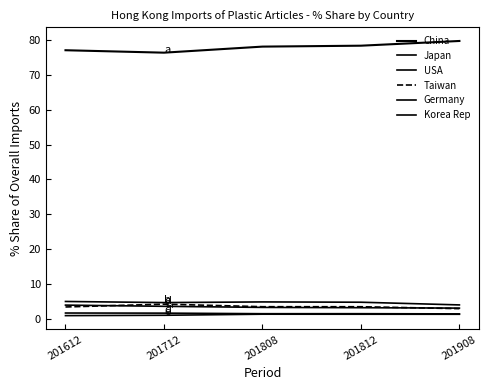

Rank the series by their maximum value, from highest to lowest.

China, Japan, Taiwan, USA, Germany, Korea Rep